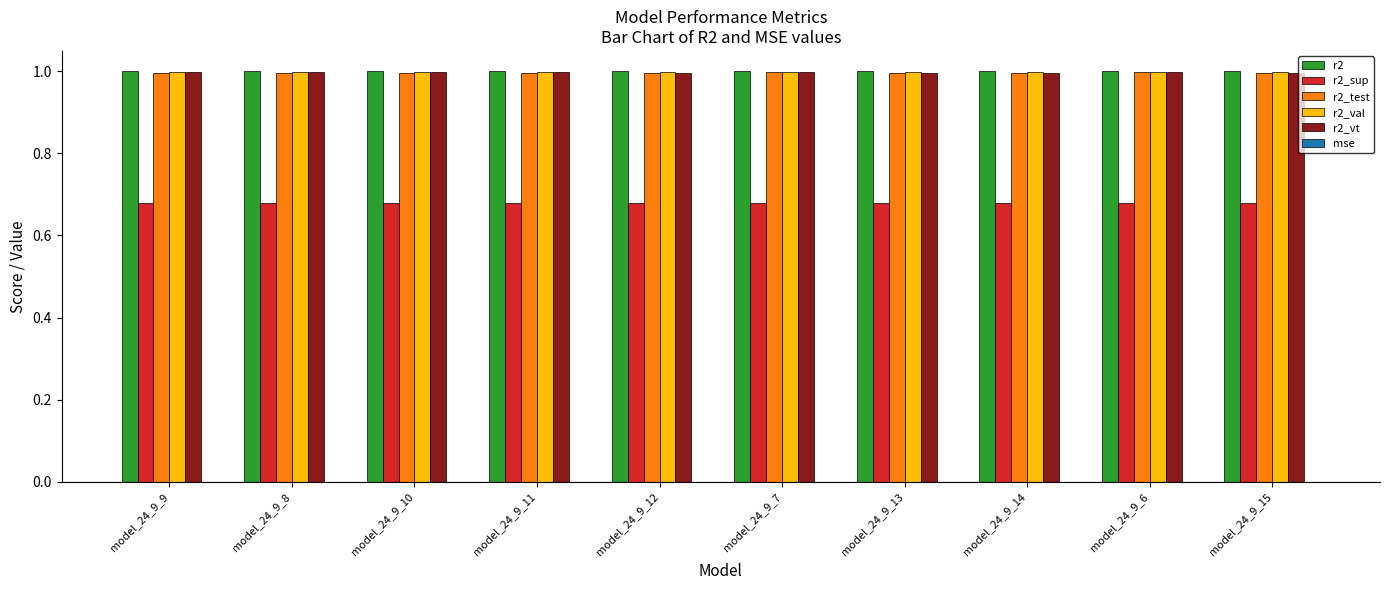

Is it true that r2_val equals 1.0 at model_24_9_12?

True